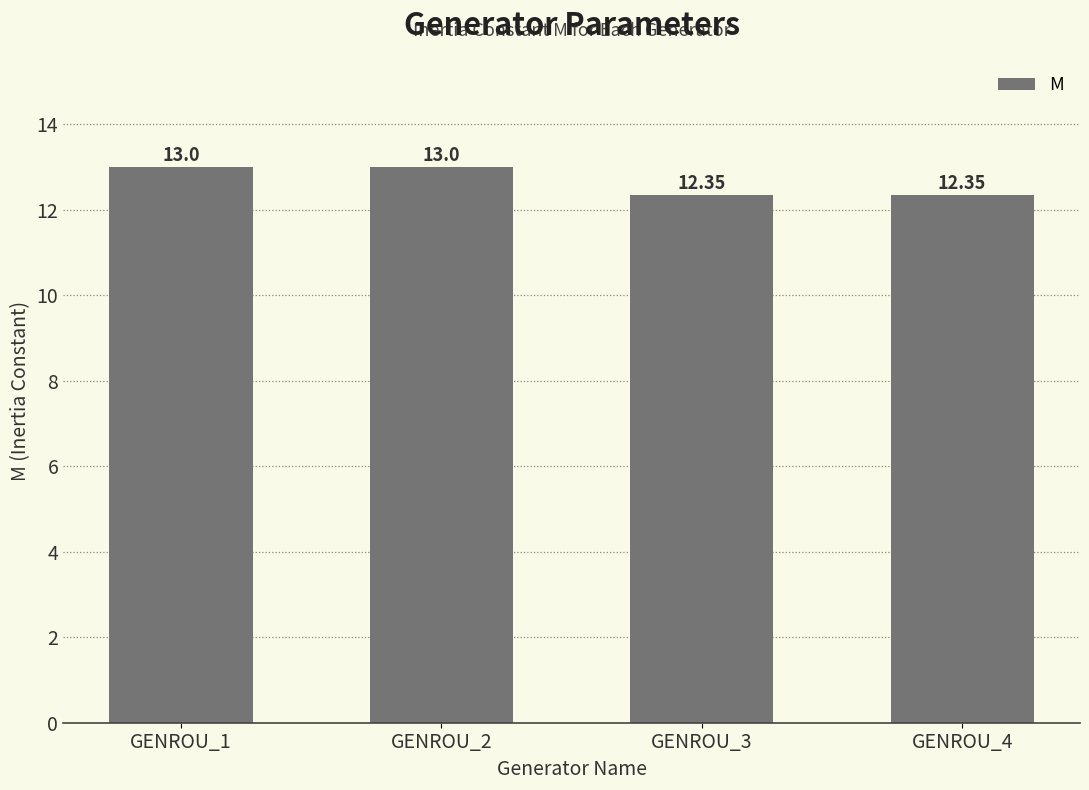

How many data points are less than 13?

2